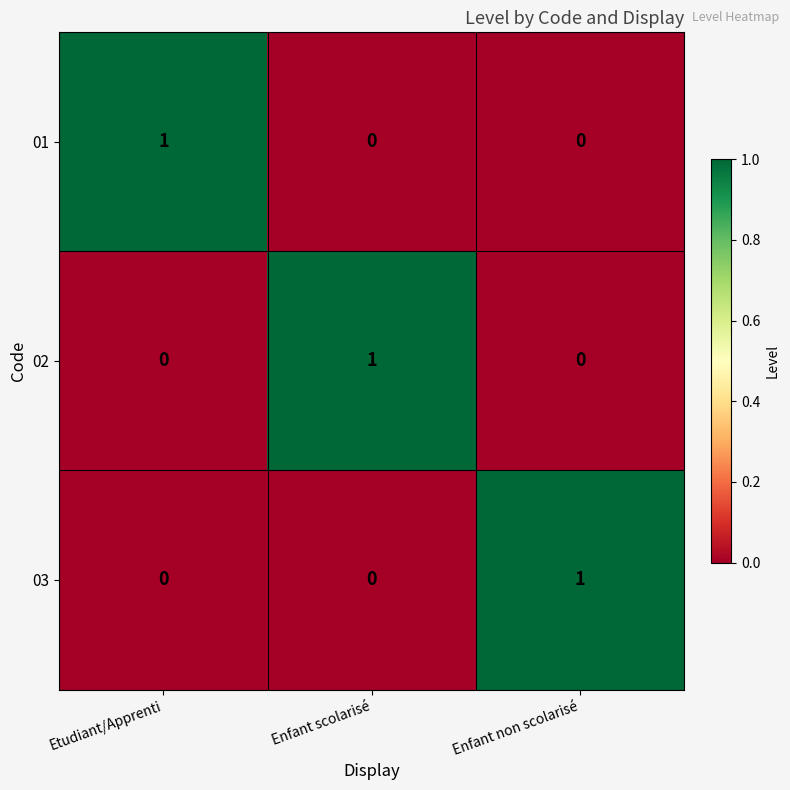

Which category has the highest value in the 03 series?

Enfant non scolarisé